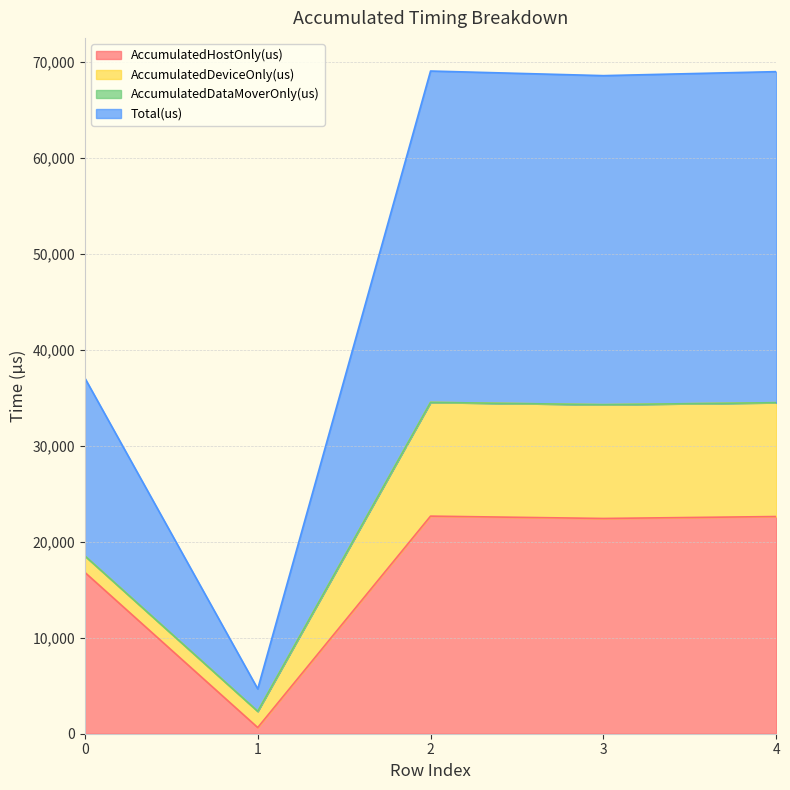

What is the difference between the AccumulatedHostOnly(us) values at 2 and 3?

243.9